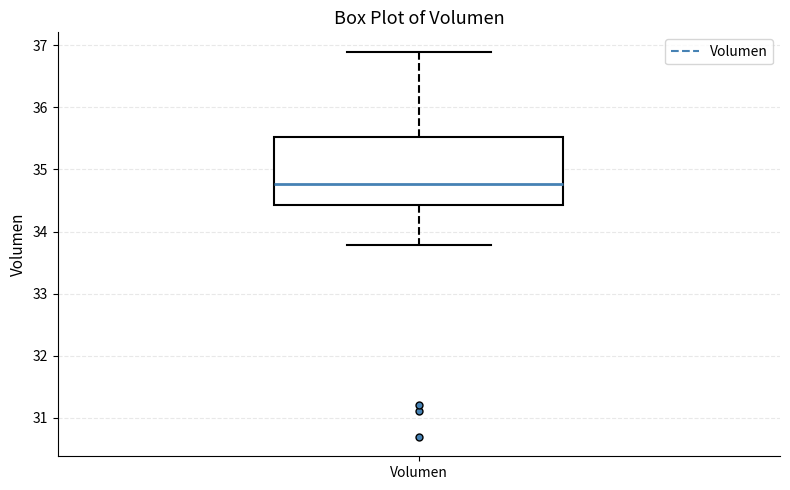

Transcribe this box plot: give where the median line is, the range the box spans, and where the two whiskers end, as read against the y-axis. The values are not printed on the chart, so give them approximately, as read against the axis.

median 34.8, box 34.4 to 35.5, whiskers 33.8 to 36.9